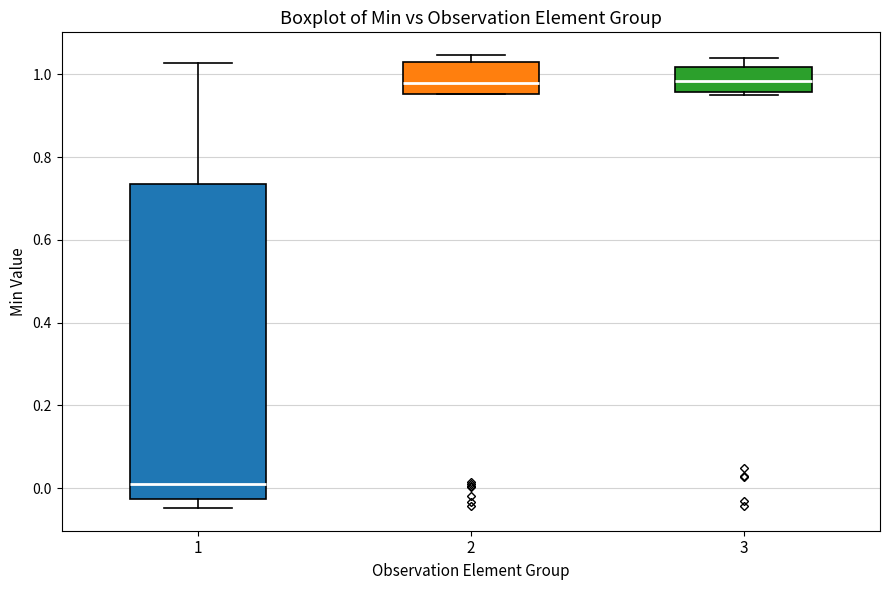

Comparing the boxes themselves (not the whiskers), which one is the tallest?

1